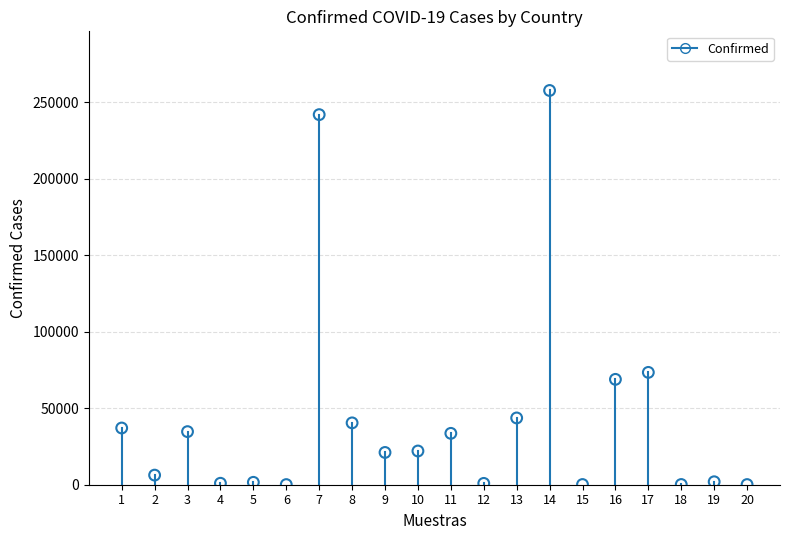

What Y value in the scatter plot is closest to 128846?

73401